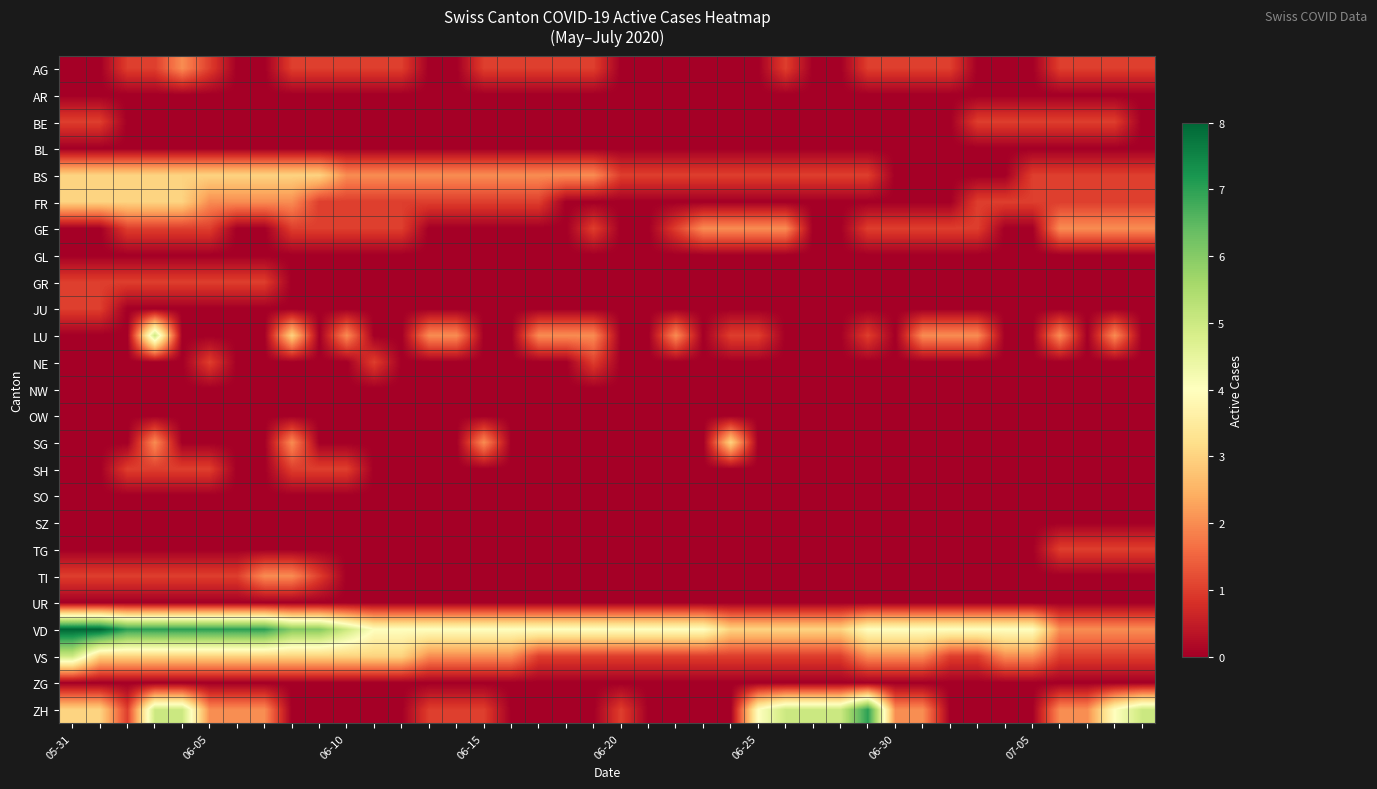

Reading left to right, what are all the values shown in this chart?

AG: 0	0	1	1	2	1	0	0	1	1	1	1	1	0	0	1	1	1	1	1	0	0	0	0	0	0	1	0	0	1	1	1	1	0	0	0	1	1	1	1
AR: 0	0	0	0	0	0	0	0	0	0	0	0	0	0	0	0	0	0	0	0	0	0	0	0	0	0	0	0	0	0	0	0	0	0	0	0	0	0	0	0
BE: 1	1	0	0	0	0	0	0	0	0	0	0	0	0	0	0	0	0	0	0	0	0	0	0	0	0	0	0	0	0	0	0	0	1	1	1	1	1	1	0
BL: 0	0	0	0	0	0	0	0	0	0	0	0	0	0	0	0	0	0	0	0	0	0	0	0	0	0	0	0	0	0	0	0	0	0	0	0	0	0	0	0
BS: 3	3	3	3	3	3	3	3	3	3	2	2	2	2	2	2	2	2	2	2	1	1	1	1	1	1	1	1	1	1	0	0	0	0	0	1	1	1	1	1
FR: 3	3	3	3	3	2	2	2	2	1	1	1	1	1	1	1	1	1	0	0	0	0	0	0	0	0	0	0	0	0	0	0	0	1	1	1	1	1	1	1
GE: 0	0	1	1	1	1	0	0	1	1	1	1	1	0	0	0	0	0	0	1	0	0	1	2	2	2	2	0	0	1	1	1	1	1	0	0	2	2	2	2
GL: 0	0	0	0	0	0	0	0	0	0	0	0	0	0	0	0	0	0	0	0	0	0	0	0	0	0	0	0	0	0	0	0	0	0	0	0	0	0	0	0
GR: 1	1	1	1	1	1	1	1	0	0	0	0	0	0	0	0	0	0	0	0	0	0	0	0	0	0	0	0	0	0	0	0	0	0	0	0	0	0	0	0
JU: 1	1	0	0	0	0	0	0	0	0	0	0	0	0	0	0	0	0	0	0	0	0	0	0	0	0	0	0	0	0	0	0	0	0	0	0	0	0	0	0
LU: 0	0	0	5	0	0	0	0	3	0	2	0	0	2	2	0	0	2	2	2	0	0	2	0	1	1	0	0	0	1	0	2	2	2	0	0	2	0	2	0
NE: 0	0	0	0	0	1	0	0	0	0	0	1	0	0	0	0	0	0	0	1	0	0	0	0	0	0	0	0	0	0	0	0	0	0	0	0	0	0	0	0
NW: 0	0	0	0	0	0	0	0	0	0	0	0	0	0	0	0	0	0	0	0	0	0	0	0	0	0	0	0	0	0	0	0	0	0	0	0	0	0	0	0
OW: 0	0	0	0	0	0	0	0	0	0	0	0	0	0	0	0	0	0	0	0	0	0	0	0	0	0	0	0	0	0	0	0	0	0	0	0	0	0	0	0
SG: 0	0	0	2	0	0	0	0	2	0	0	0	0	0	0	2	0	0	0	0	0	0	0	0	3	0	0	0	0	0	0	0	0	0	0	0	0	0	0	0
SH: 0	0	1	1	1	1	0	0	1	1	1	0	0	0	0	0	0	0	0	0	0	0	0	0	0	0	0	0	0	0	0	0	0	0	0	0	0	0	0	0
SO: 0	0	0	0	0	0	0	0	0	0	0	0	0	0	0	0	0	0	0	0	0	0	0	0	0	0	0	0	0	0	0	0	0	0	0	0	0	0	0	0
SZ: 0	0	0	0	0	0	0	0	0	0	0	0	0	0	0	0	0	0	0	0	0	0	0	0	0	0	0	0	0	0	0	0	0	0	0	0	0	0	0	0
TG: 0	0	0	0	0	0	0	0	0	0	0	0	0	0	0	0	0	0	0	0	0	0	0	0	0	0	0	0	0	0	0	0	0	0	0	0	1	1	1	1
TI: 1	1	1	1	1	1	1	2	2	1	0	0	0	0	0	0	0	0	0	0	0	0	0	0	0	0	0	0	0	0	0	0	0	0	0	0	0	0	0	0
UR: 0	0	0	0	0	0	0	0	0	0	0	0	0	0	0	0	0	0	0	0	0	0	0	0	0	0	0	0	0	0	0	0	0	0	0	0	0	0	0	0
VD: 8	8	7	7	7	7	7	7	6	6	5	4	4	4	4	4	4	4	4	4	4	4	4	4	3	3	3	3	3	4	4	4	4	4	4	4	2	2	2	2
VS: 5	3	3	3	3	3	3	3	3	3	3	3	3	2	2	2	2	1	1	1	1	1	1	1	1	1	1	1	1	2	2	2	1	1	2	2	1	1	1	1
ZG: 0	0	0	0	0	0	0	0	0	0	0	0	0	0	0	0	0	0	0	0	0	0	0	0	0	0	0	0	0	0	0	0	0	0	0	0	0	0	0	0
ZH: 3	3	1	5	5	2	2	2	0	0	0	0	0	1	1	1	0	0	0	0	1	0	0	0	0	4	5	5	5	7	2	2	0	0	0	0	2	2	4	5